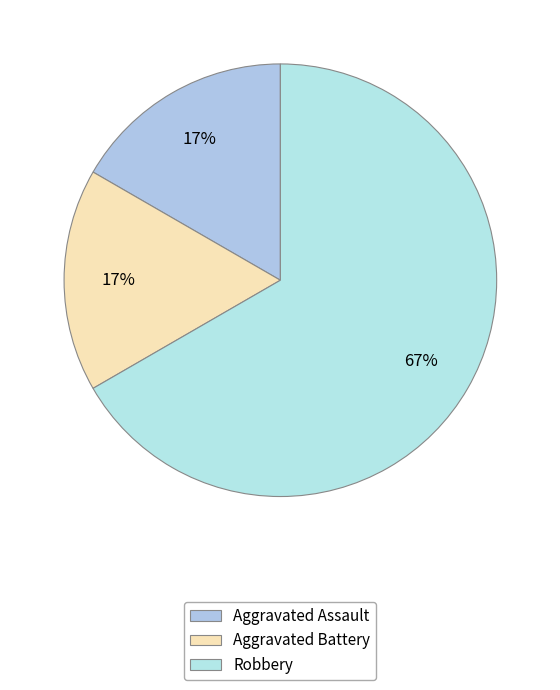

Rank the categories by value from lowest to highest.

Aggravated Assault, Aggravated Battery, Robbery